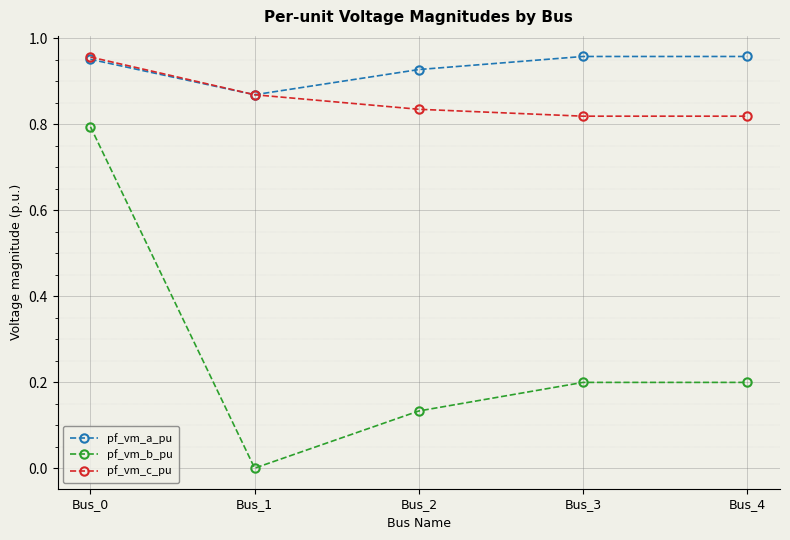

At which category does pf_vm_c_pu reach its first local valley?

Bus_3